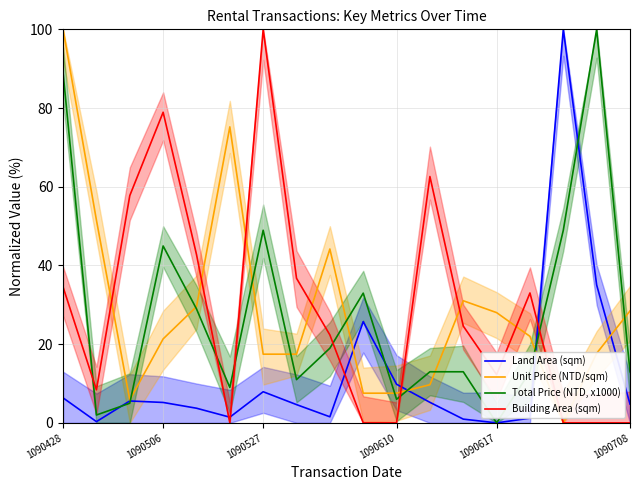

Count the number of data series in this chart.

4